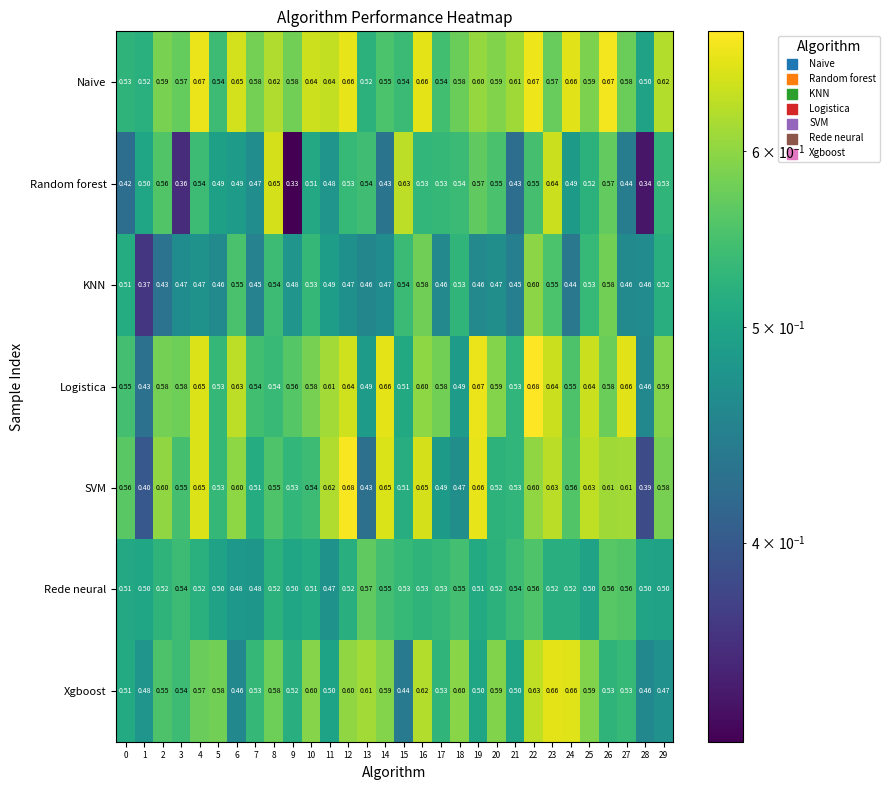

Which series has the widest spread of values?

Random forest